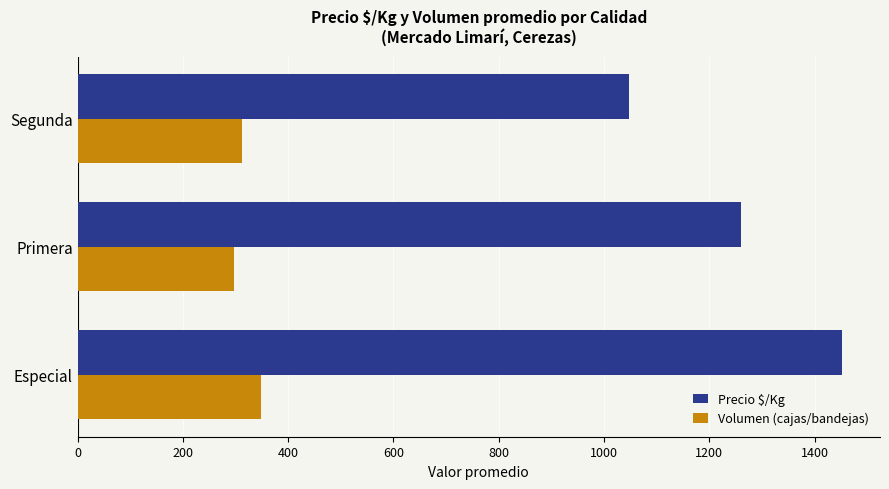

What is the spread (max minus min) of values at Primera?

962.7